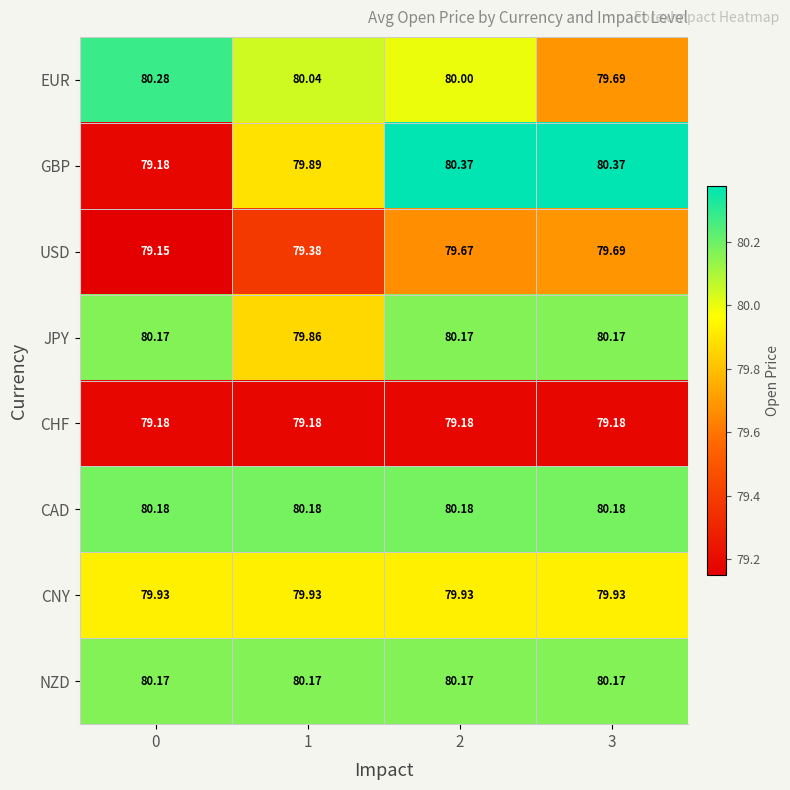

What is the total value across all series at 2?

639.7